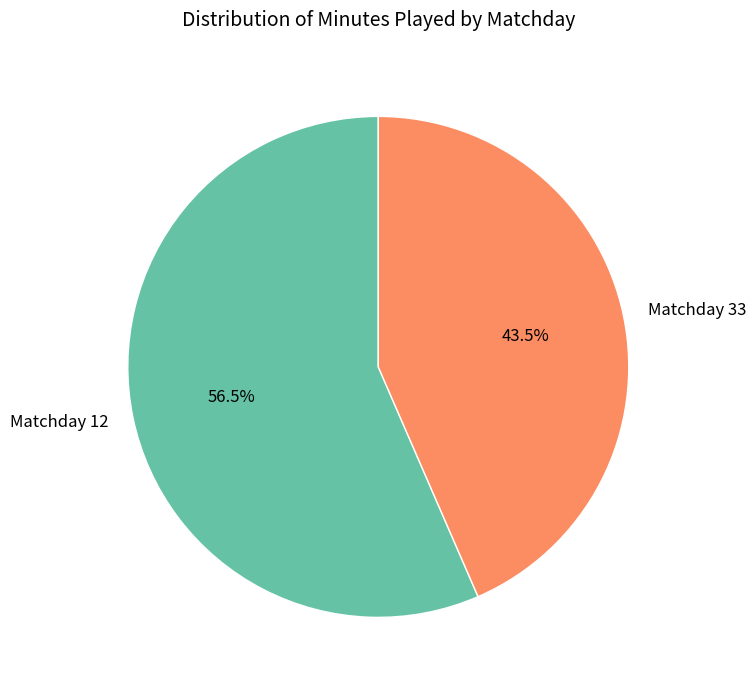

Does any single category account for the majority?

Yes